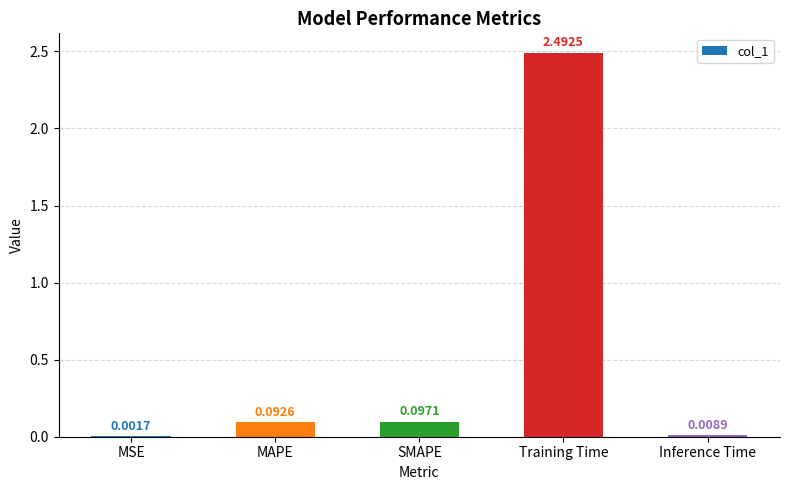

Is it true that the value at Training Time is 2.5?

True